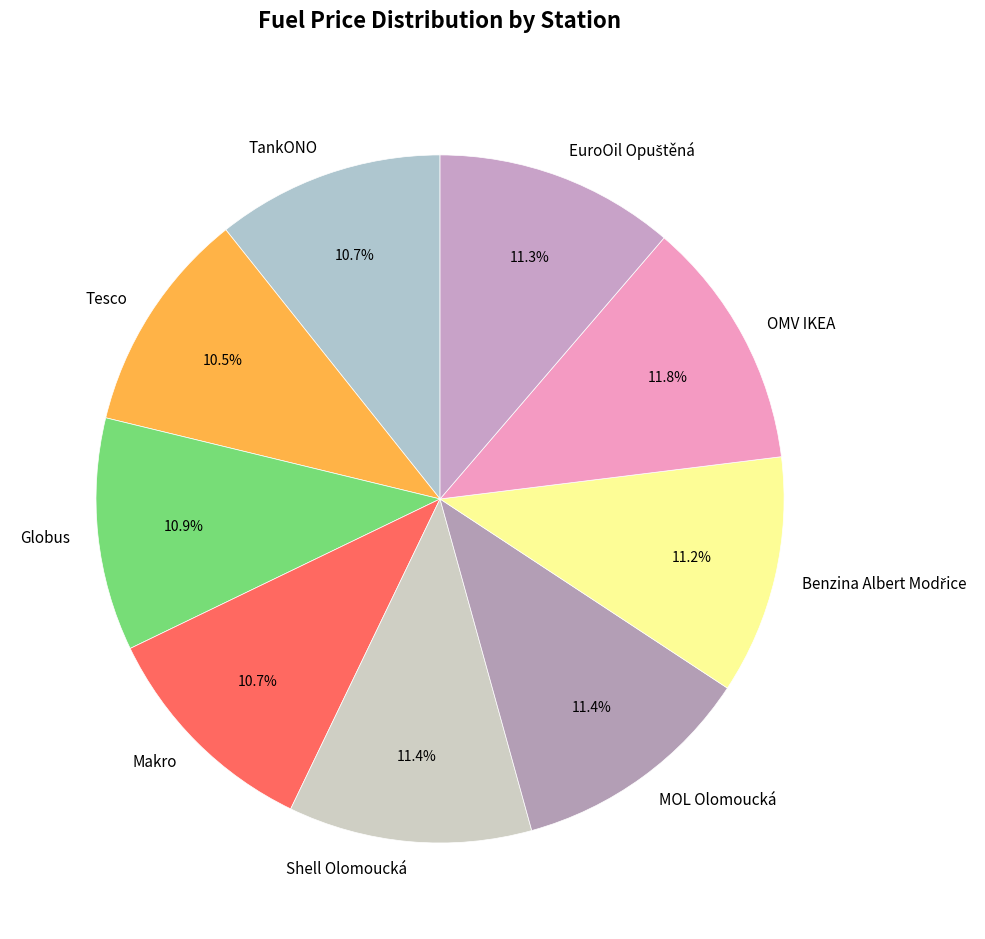

Approximately how many times larger is the value at TankONO compared to OMV IKEA?

0.9